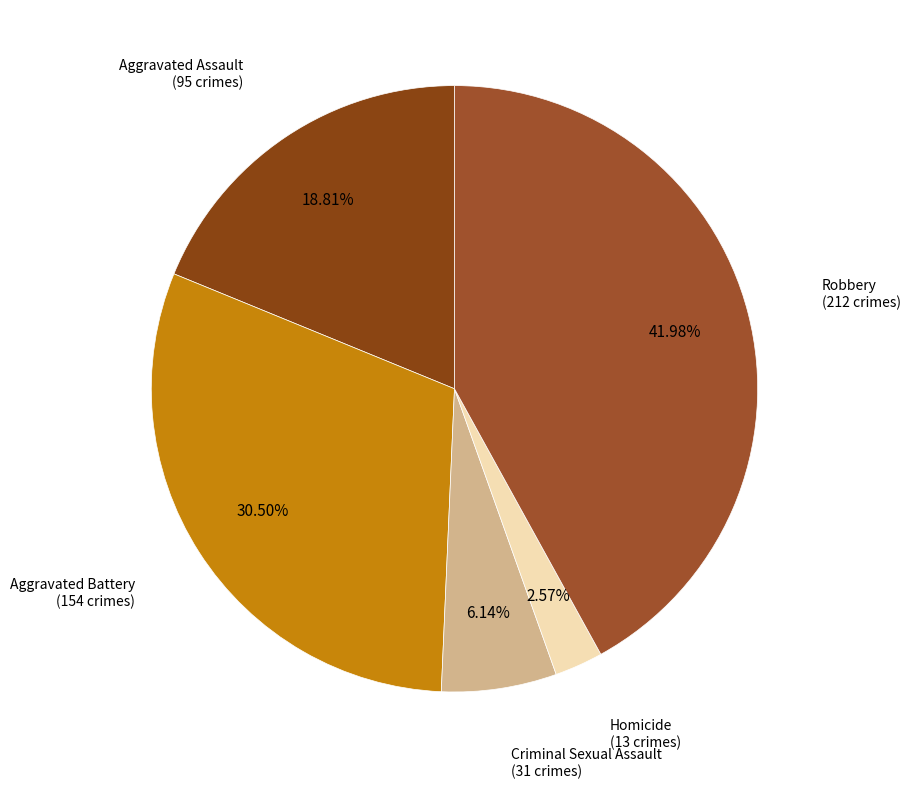

How many segments does this pie chart have?

5